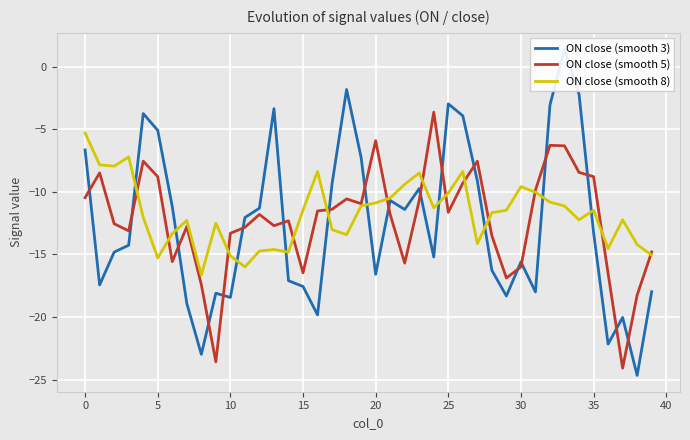

What is the label of the 26th point from the right?

14